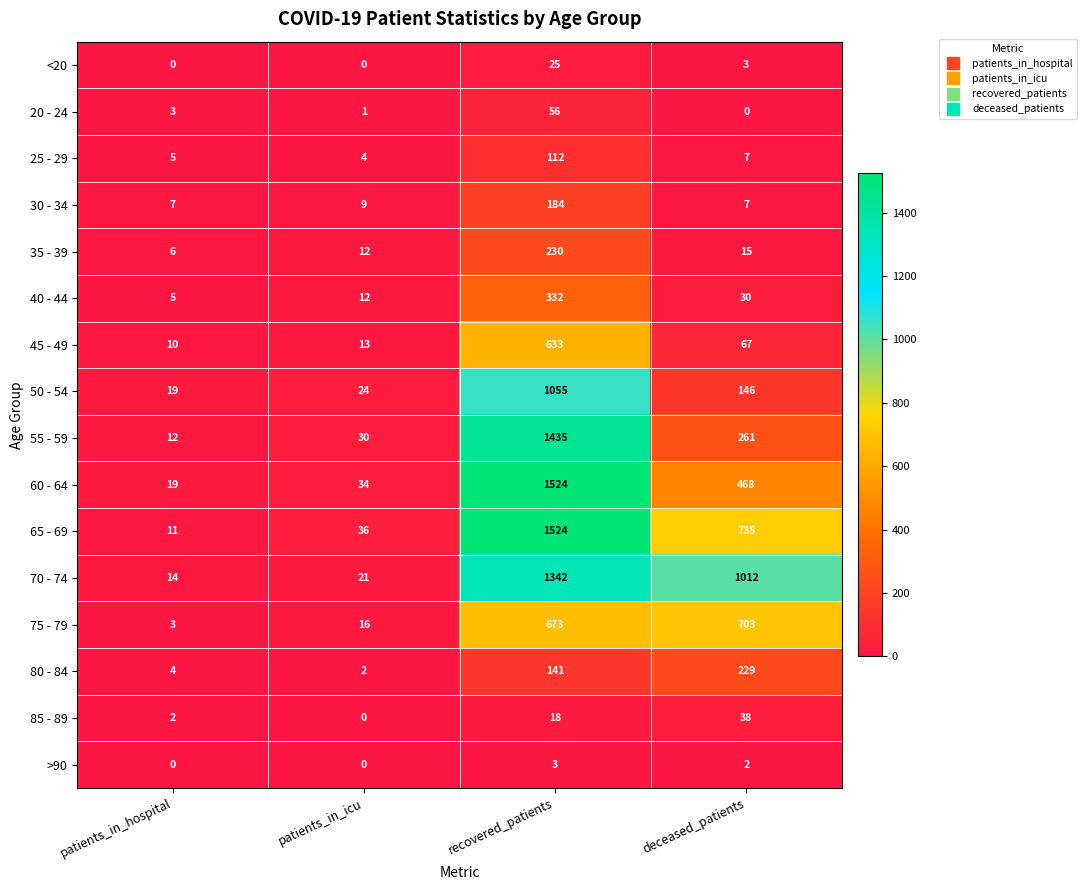

Rank the categories by 55 - 59 value from lowest to highest.

patients_in_hospital, patients_in_icu, deceased_patients, recovered_patients